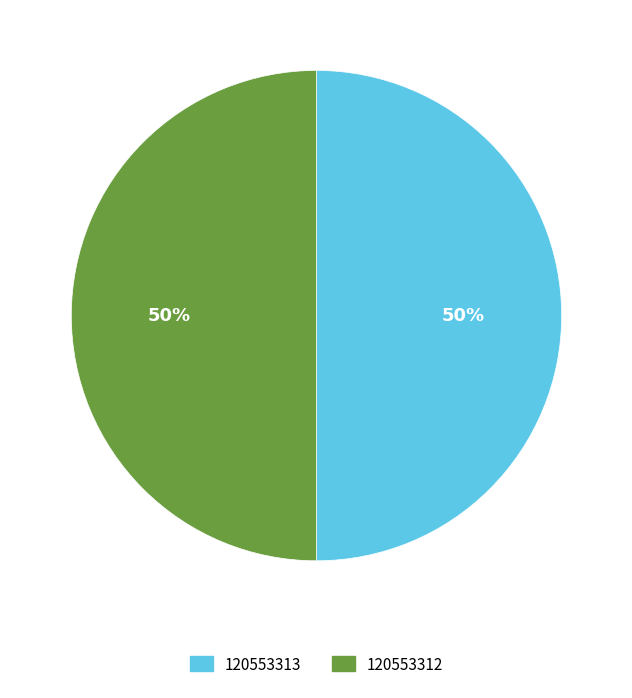

To the nearest percent, what is the average slice percentage?

50%